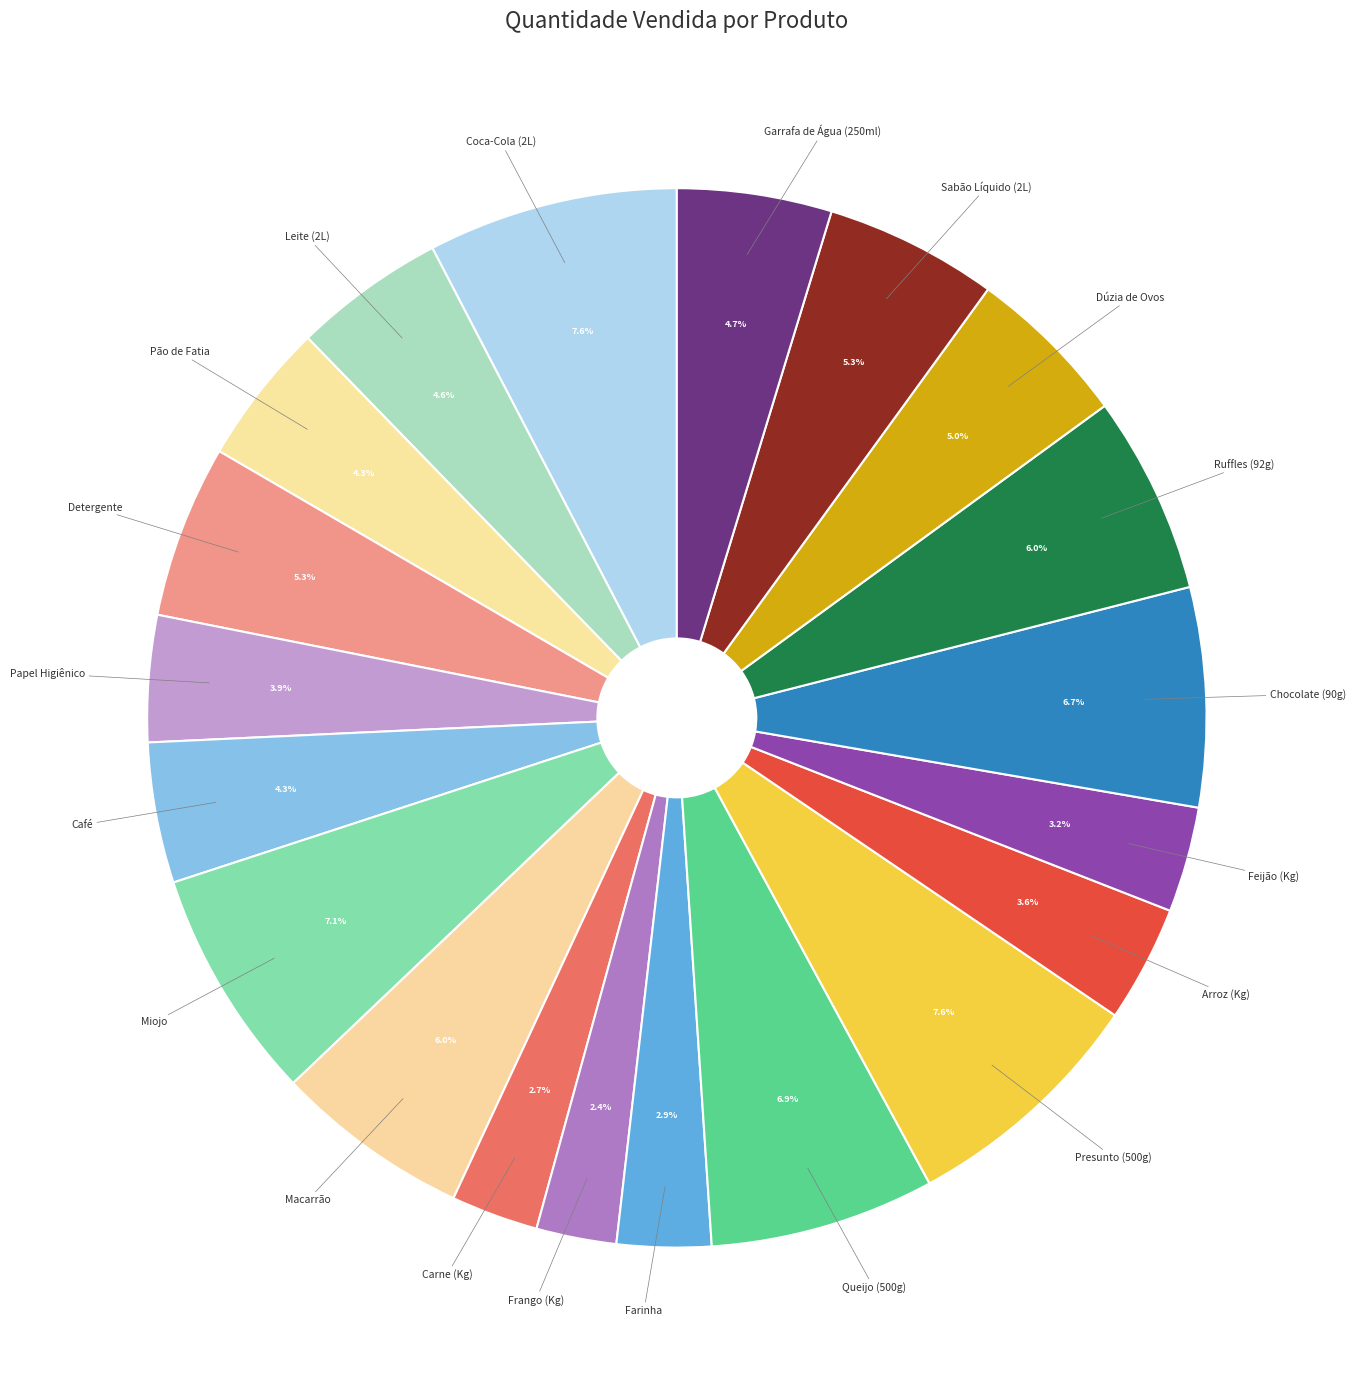

To the nearest percent, what is the difference between the largest and smallest slice percentages?

5%